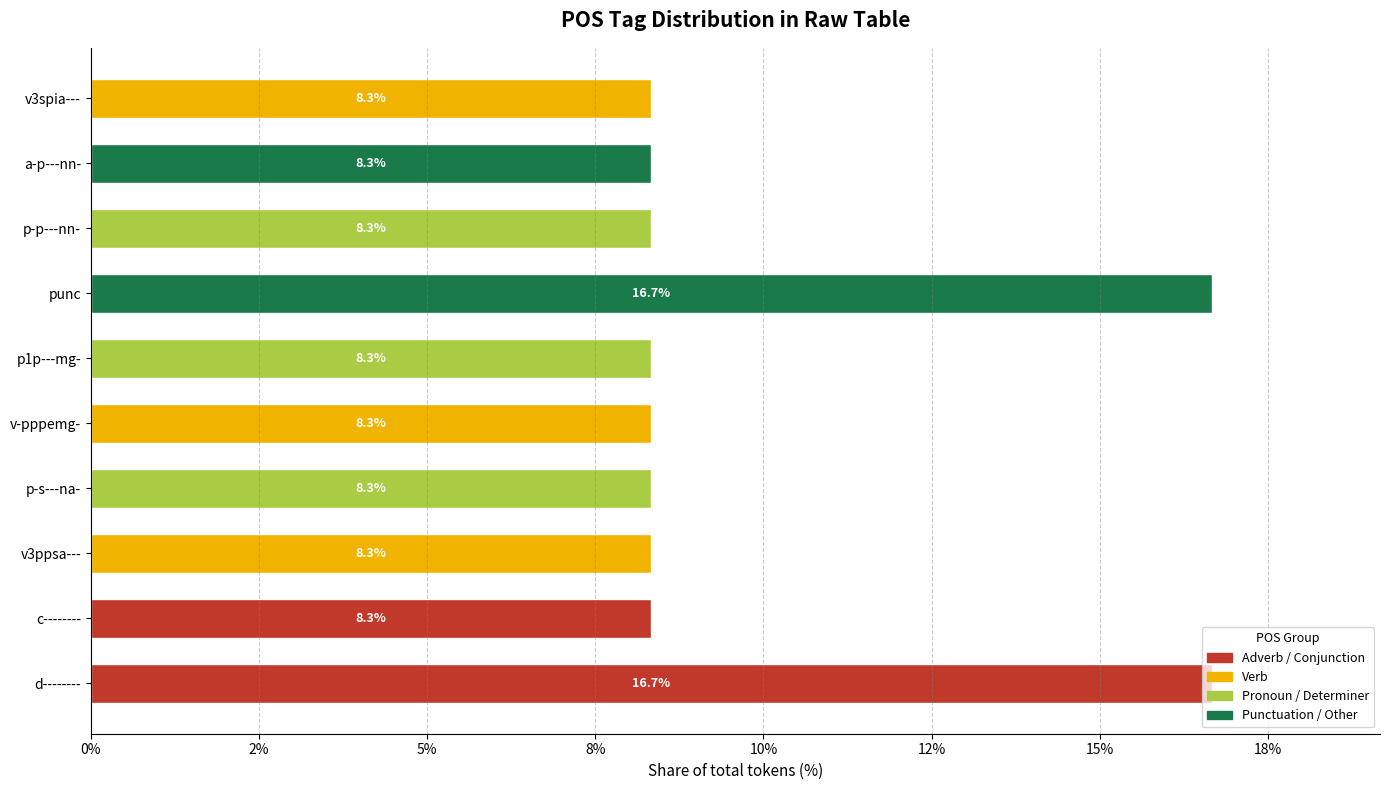

List the labels in order of value, largest first.

d--------, punc, c--------, v3ppsa---, p-s---na-, v-pppemg-, p1p---mg-, p-p---nn-, a-p---nn-, v3spia---